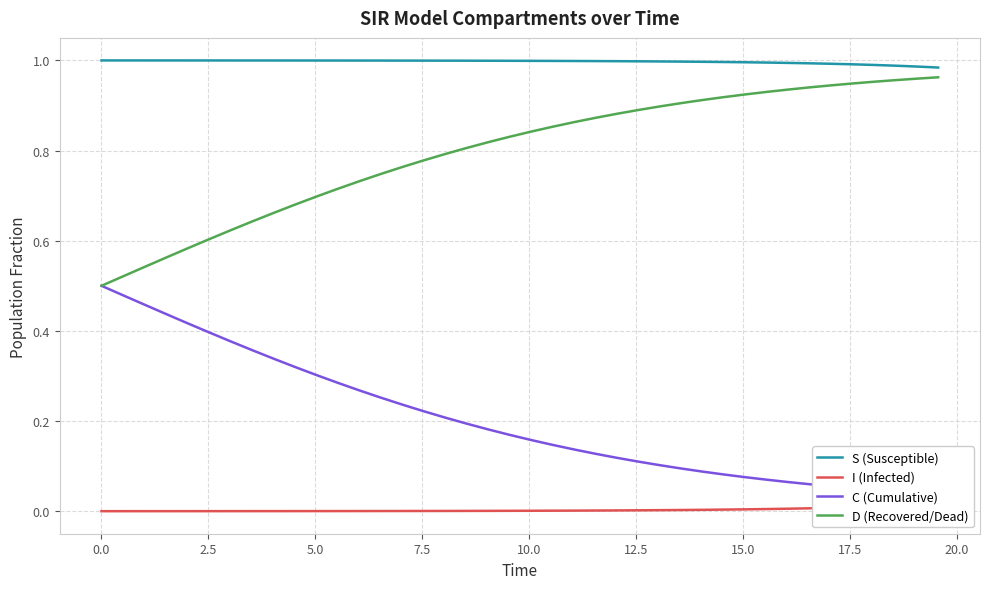

Rank the series by their maximum value, from highest to lowest.

S (Susceptible), D (Recovered/Dead), C (Cumulative), I (Infected)